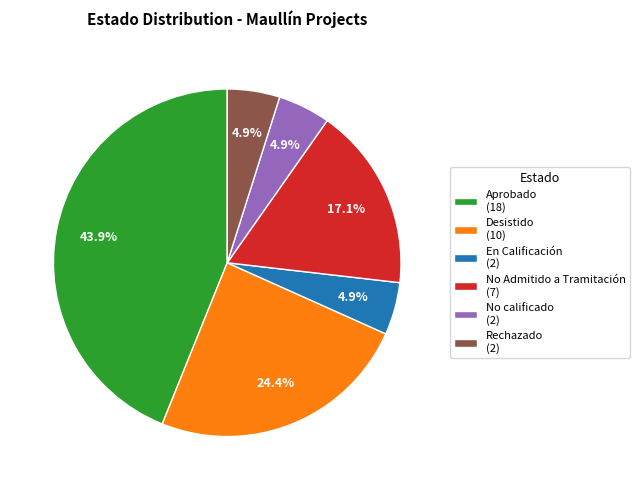

Does En Calificación (2) account for over 50% of the chart?

No